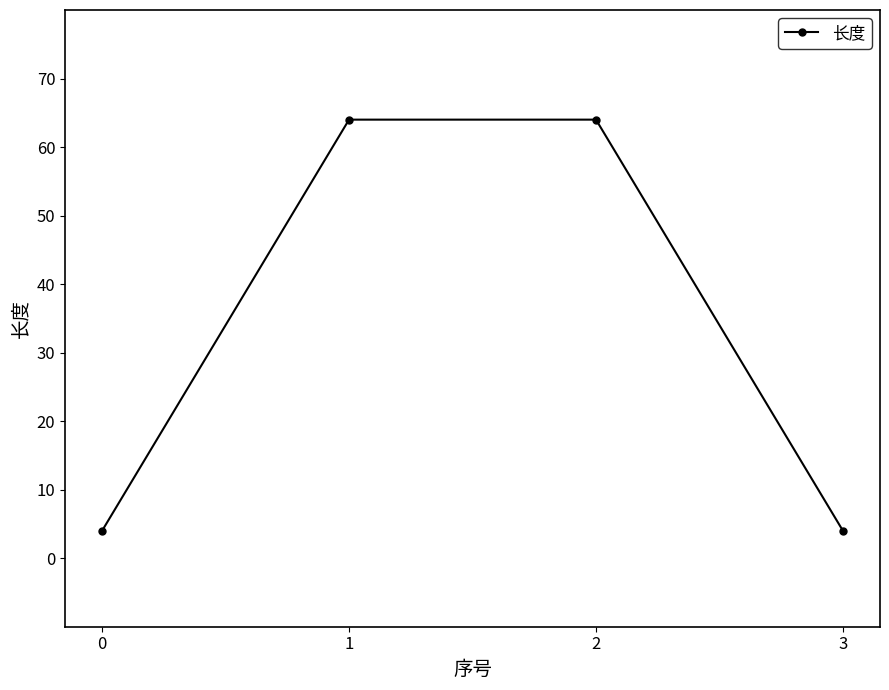

Approximately how many times larger is the value at 2 compared to 1?

1.0